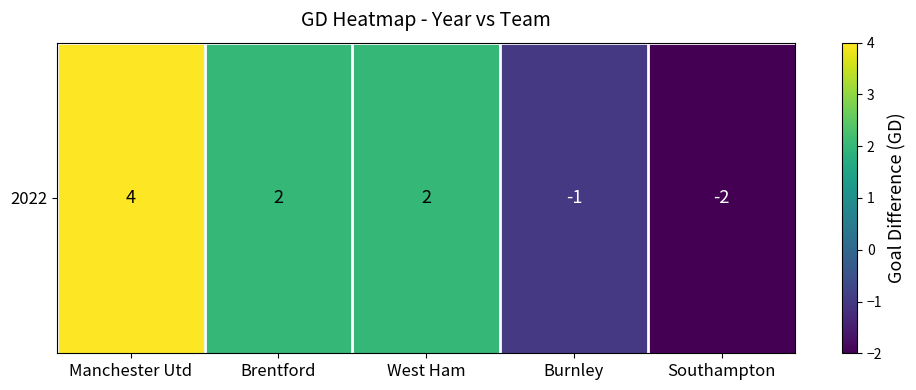

Read the value at Manchester Utd.

4